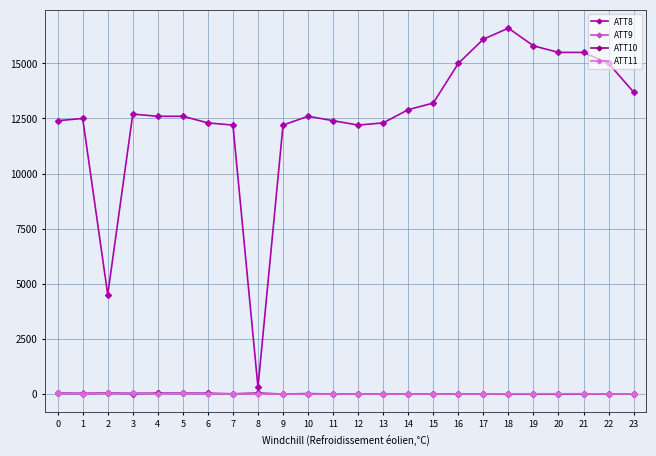

What is the maximum value shown in the chart?

16600.0